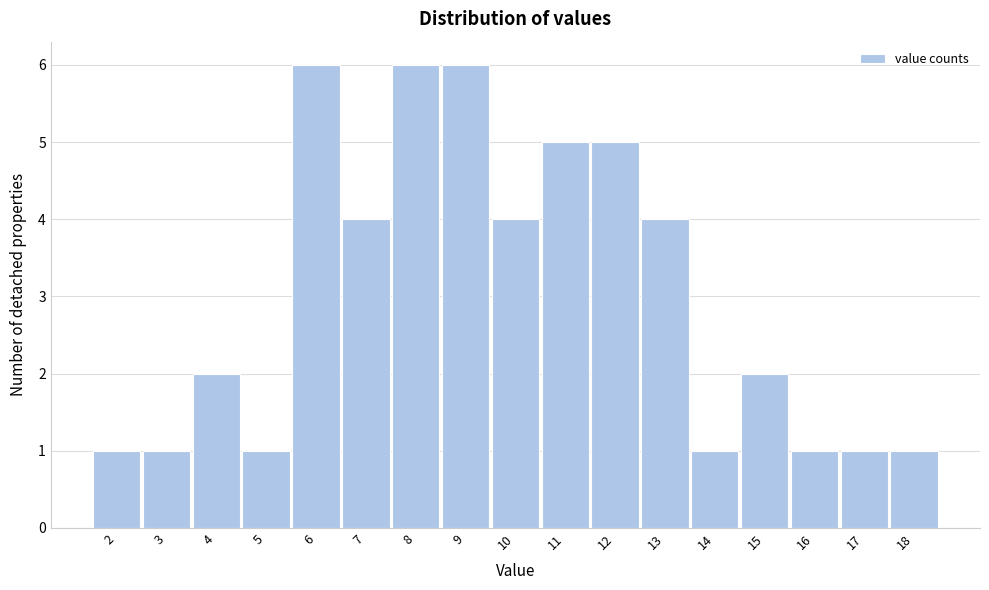

How tall is the bar that spans 4.5 to 5.5 on the x-axis? The values are not printed on the chart, so give them approximately, as read against the axis.

1